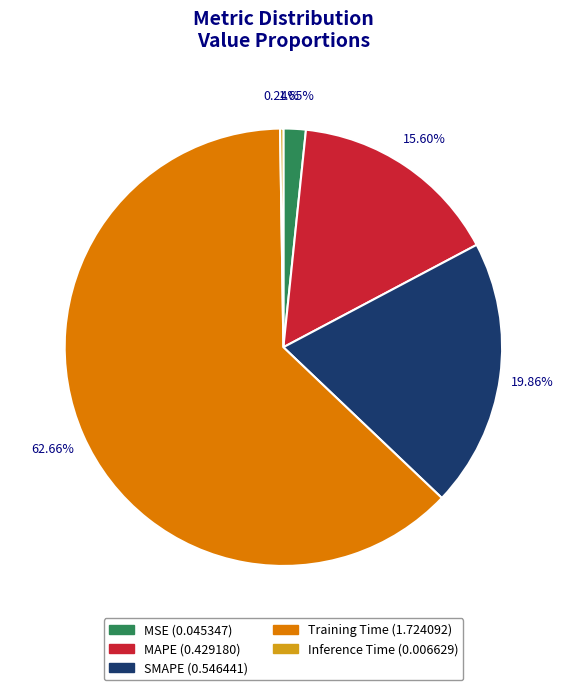

Does Training Time (1.724092) account for over 50% of the chart?

Yes